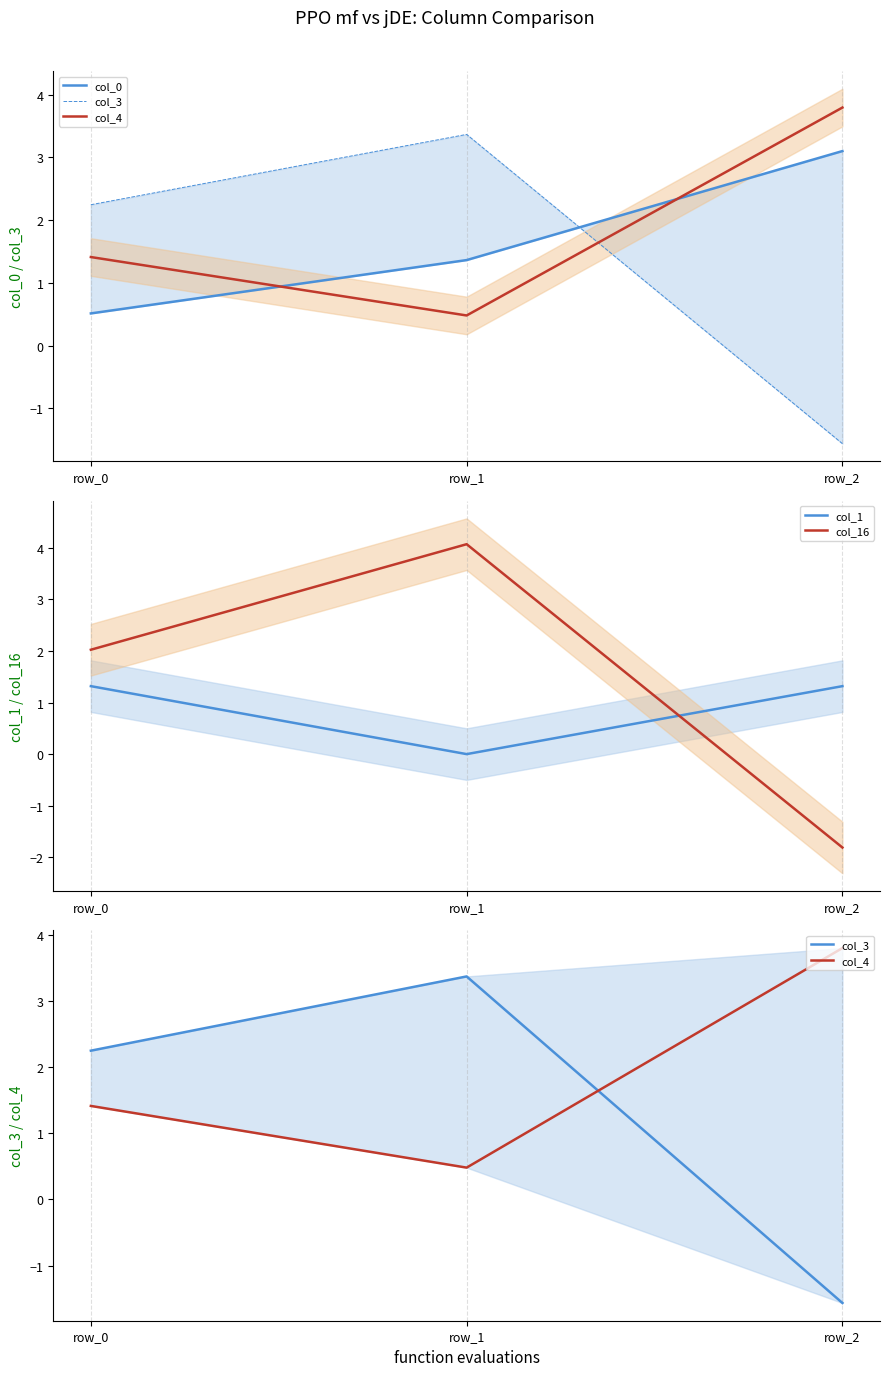

At which category is the sum across all series the highest?

row_1